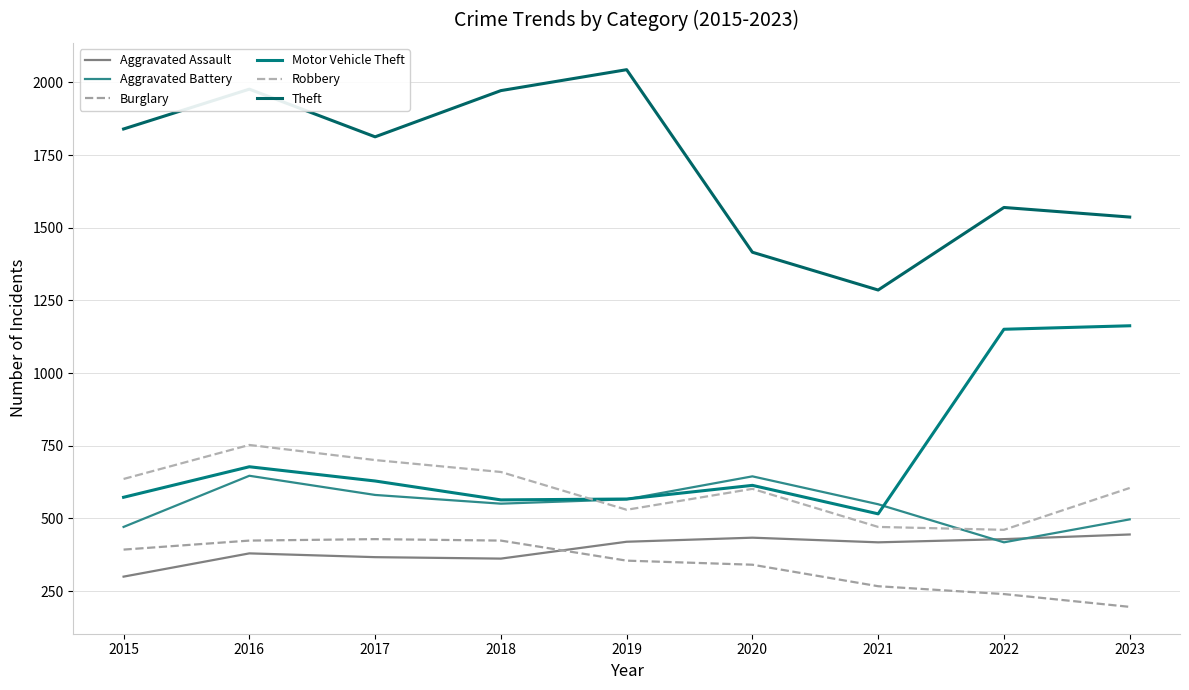

Between 2021 and 2018, which is larger?

2021